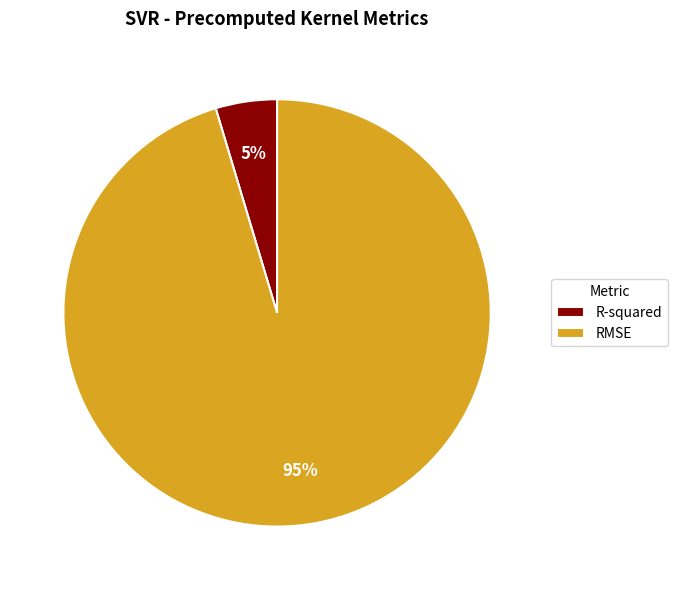

To the nearest percent, what is the average slice percentage?

50%